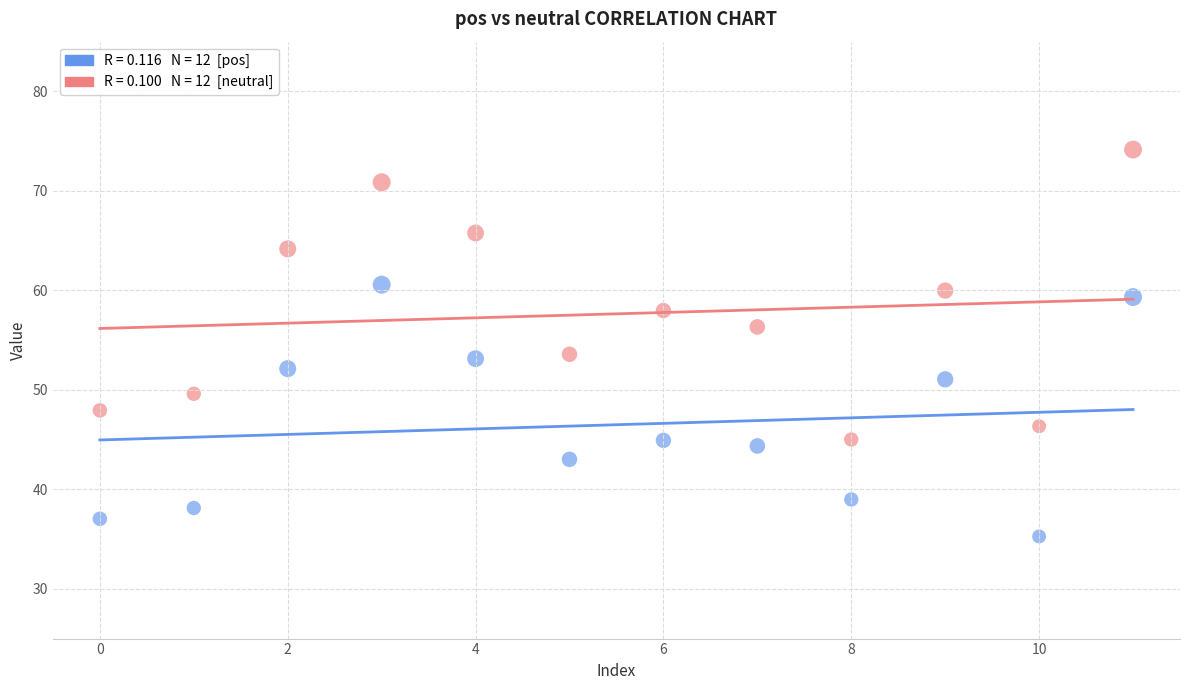

Across all data points, what is the range of Y values (max minus min)?

38.9